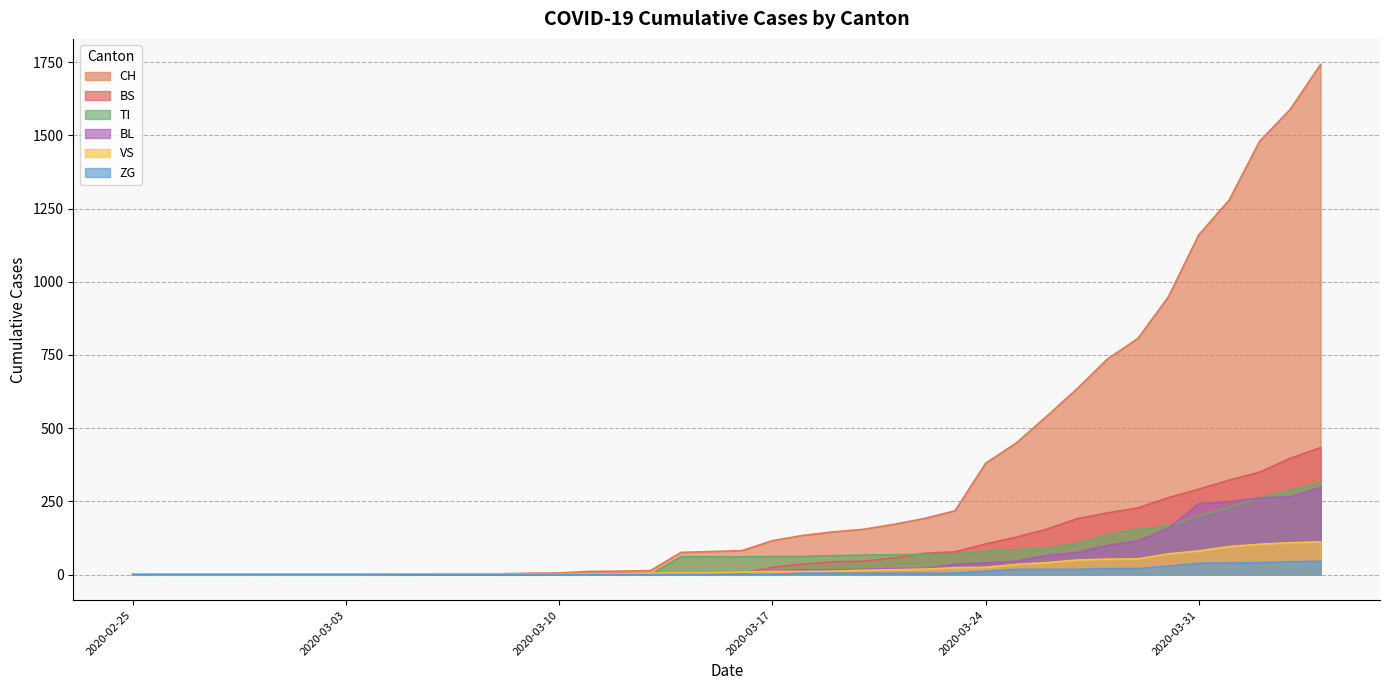

Which series has the widest spread of values?

CH